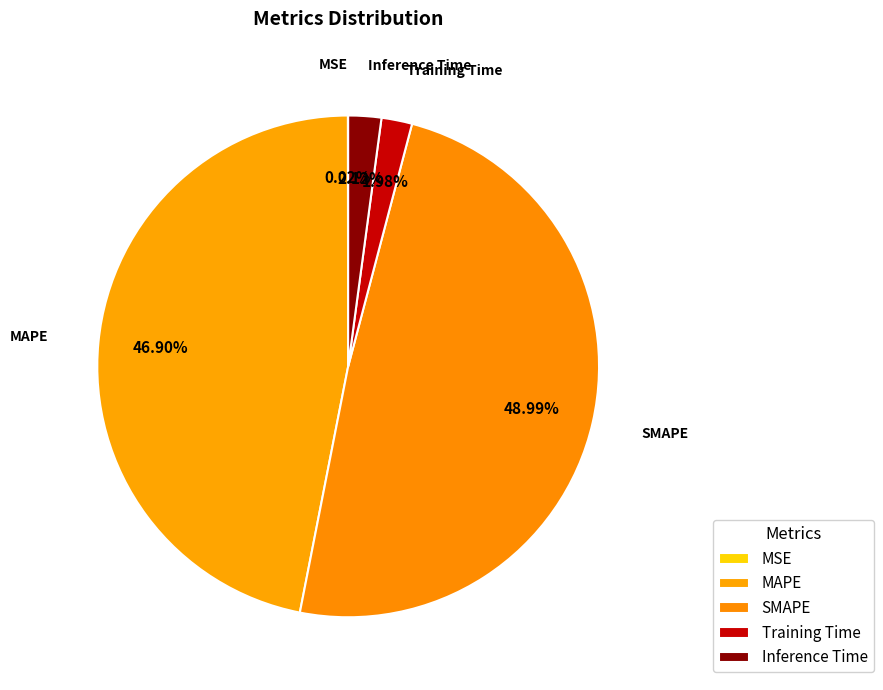

Combined, do MAPE and Inference Time account for over 50%?

No